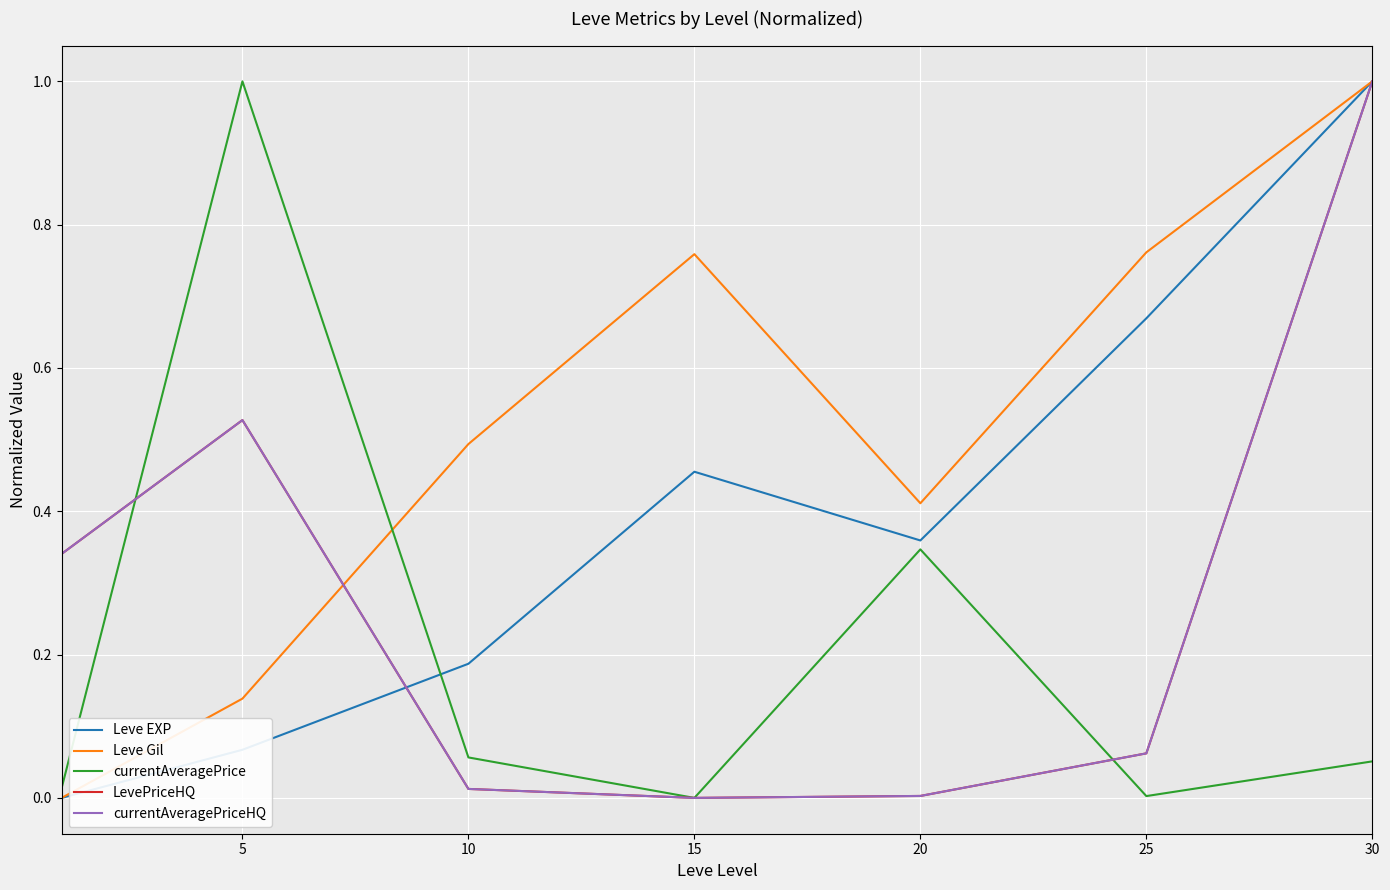

Does the chart have visible grid lines?

Yes